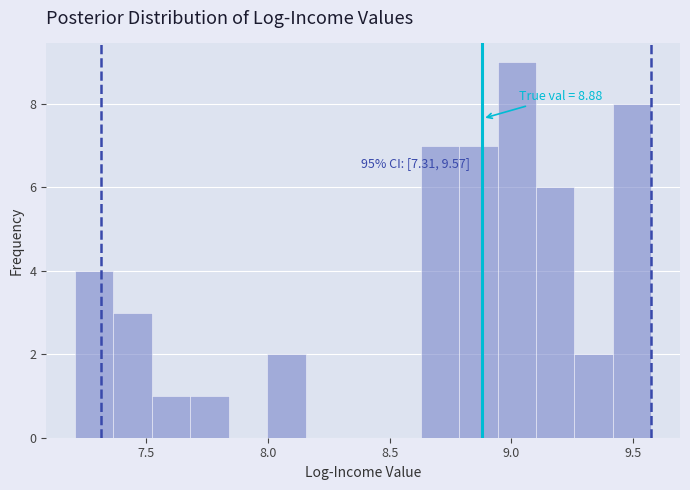

Around what value on the x-axis is the tallest bar? Give the approximate position of its centre, as read against the axis.

9.00